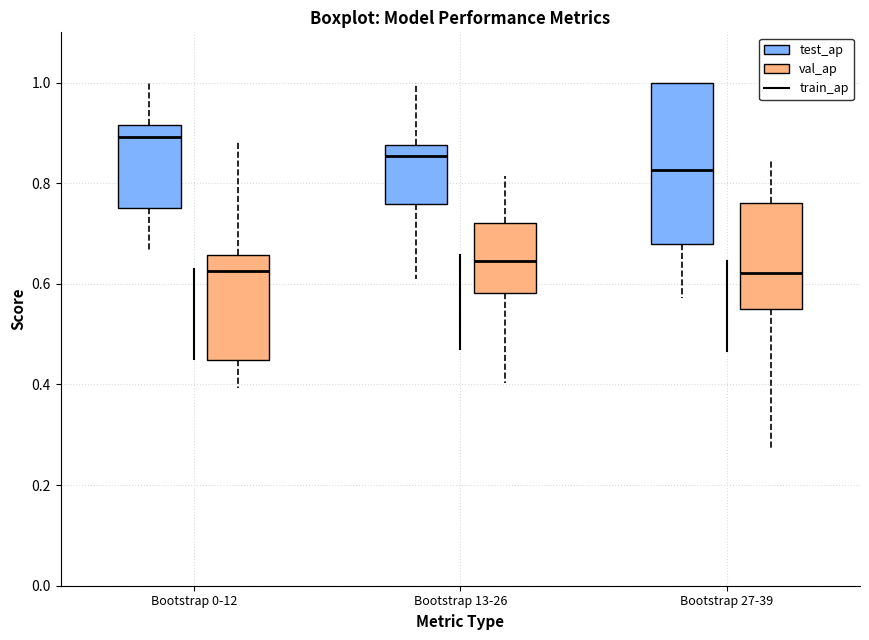

Which box is the tallest, from its lower edge to its upper edge?

Bootstrap 27-39 (test_ap)